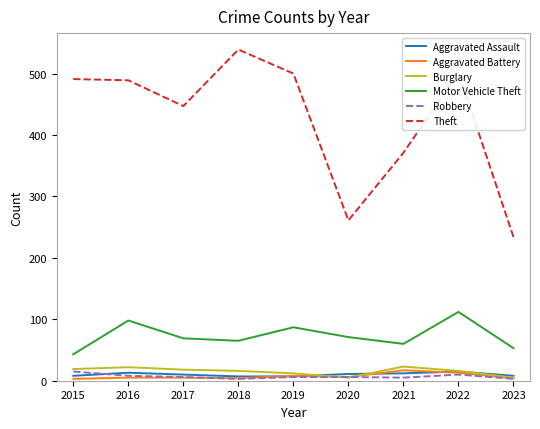

What is the sum of all Theft values?

3834